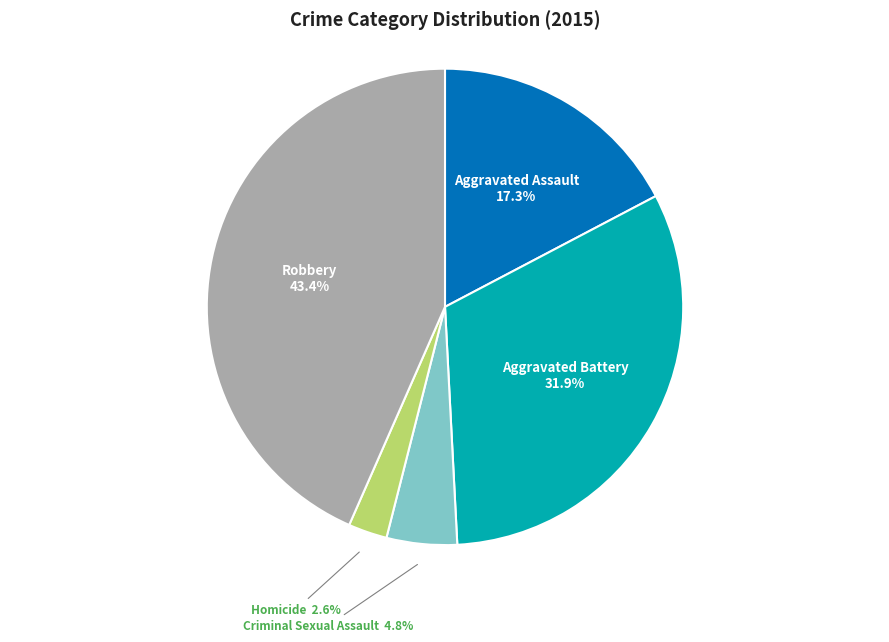

Does Aggravated Battery account for over 50% of the chart?

No